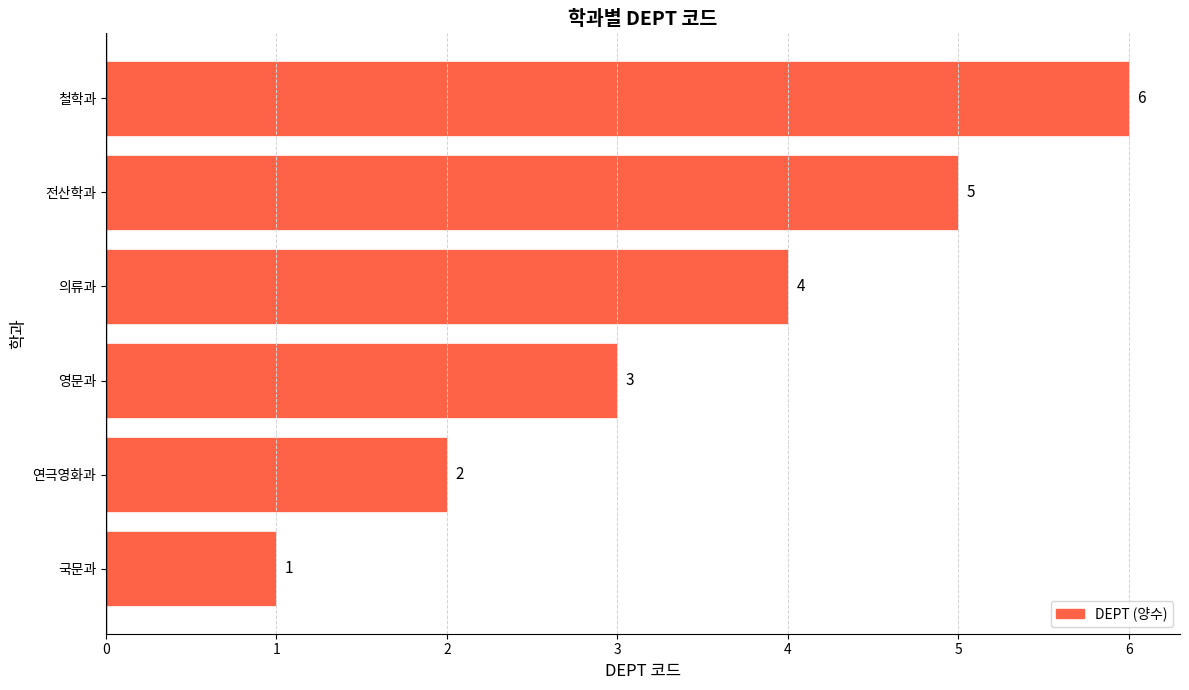

What is the change in value from 의류과 to 철학과?

+2